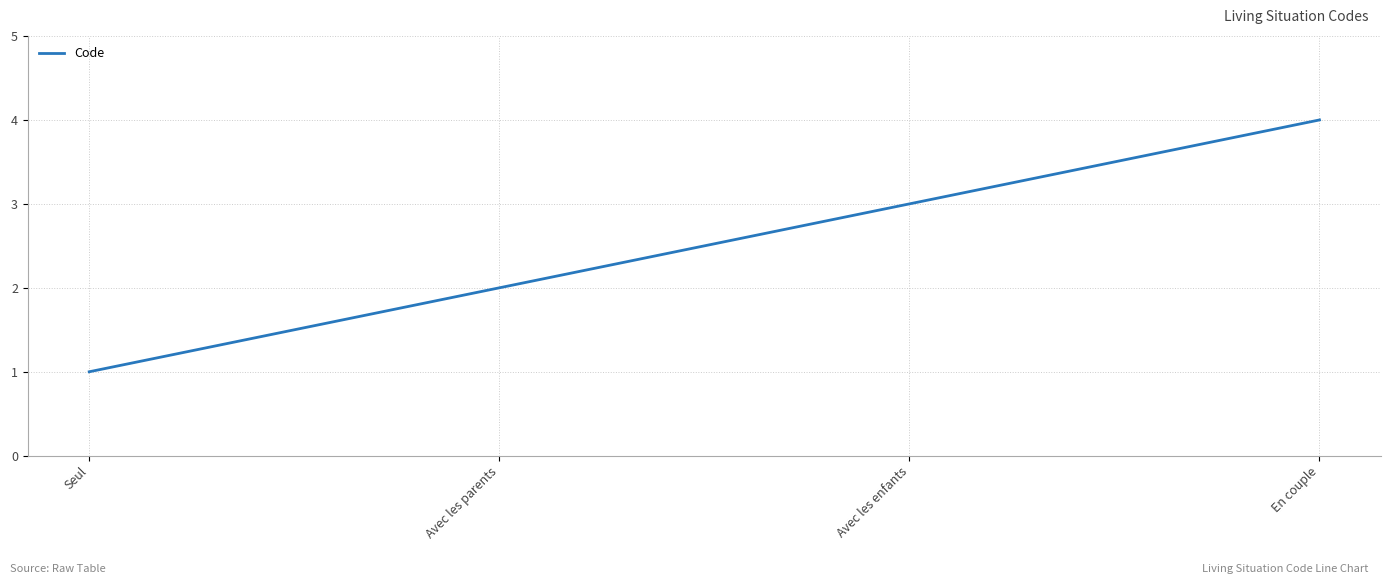

At which label is the value closest to 2?

Avec les parents